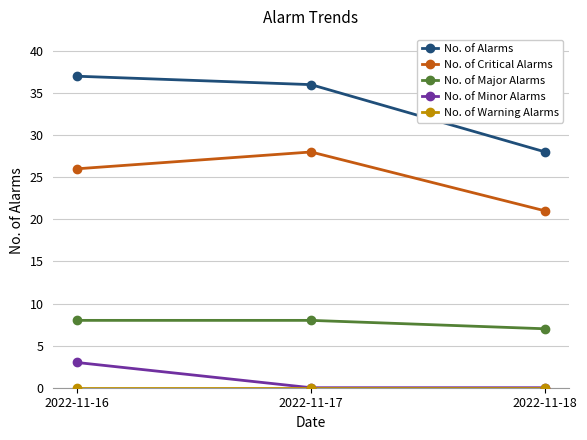

Count the number of categories in the chart.

3